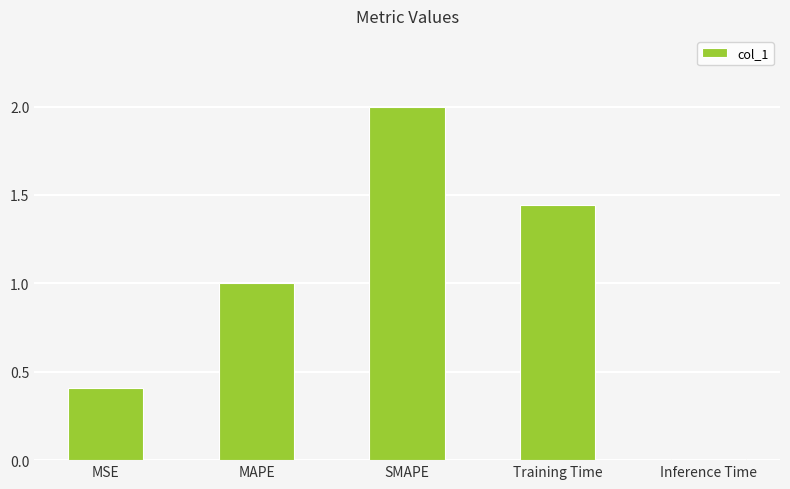

Between Inference Time and MSE, which is larger?

MSE